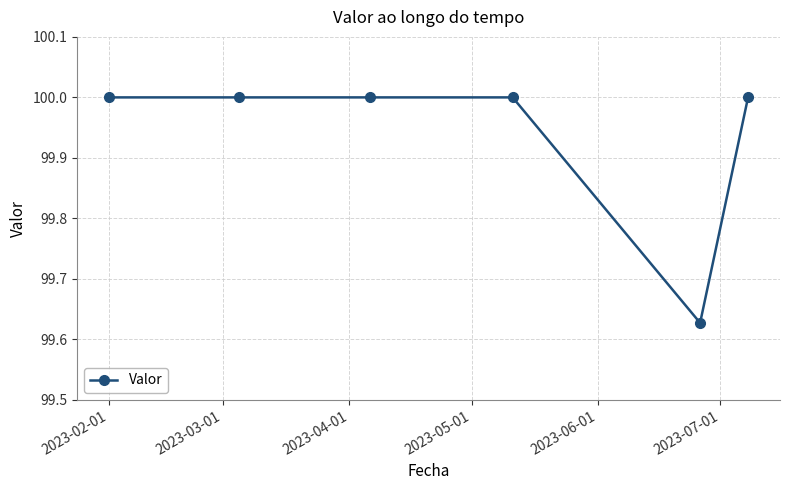

What is the value of the 2nd point from the left?

100.0